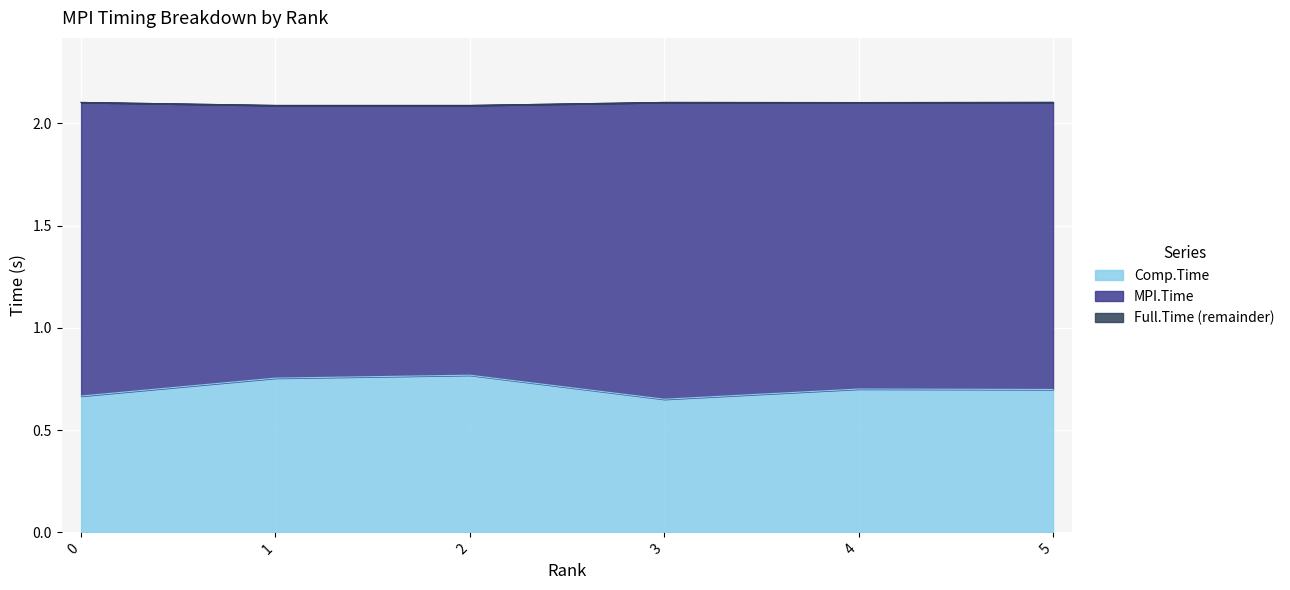

The Comp.Time series shows 0.7 at 5. True or false?

True